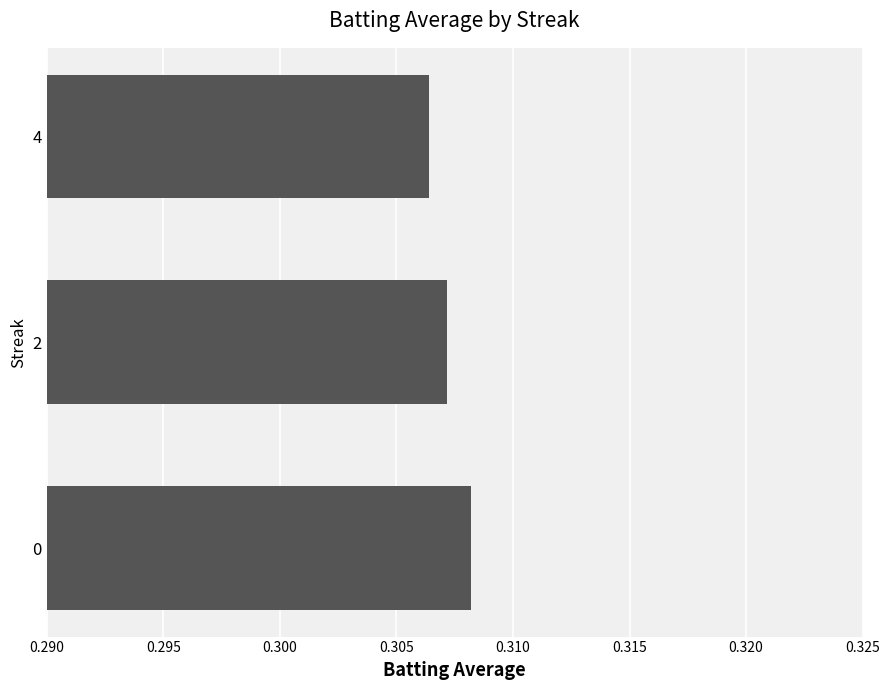

What is the sum of the values at 0 and 4?

0.6